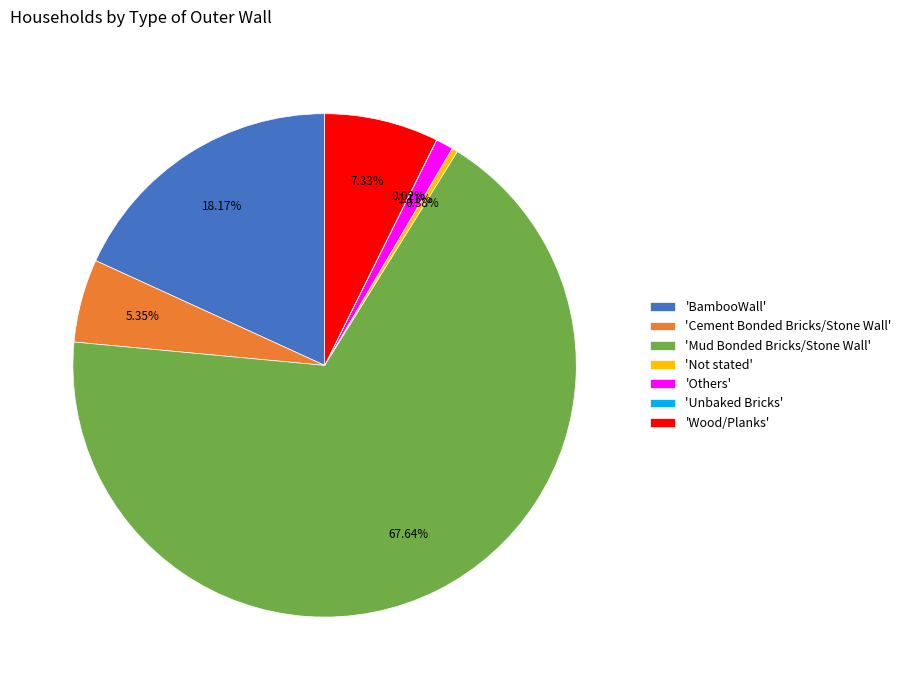

Combined, do 'Wood/Planks' and 'BambooWall' account for over 50%?

No